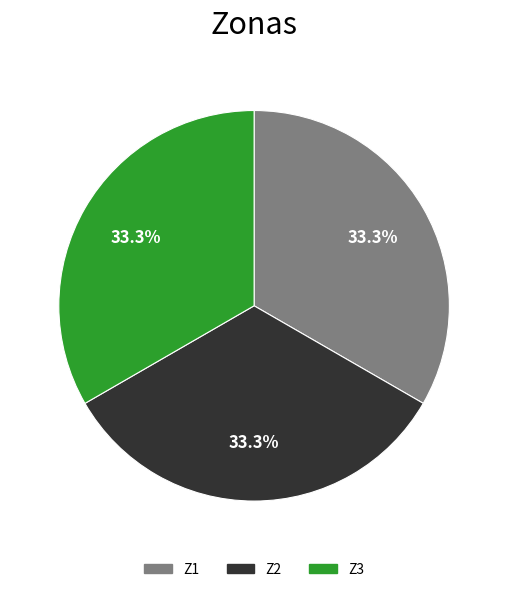

To the nearest percent, what portion does Z3 represent?

33%